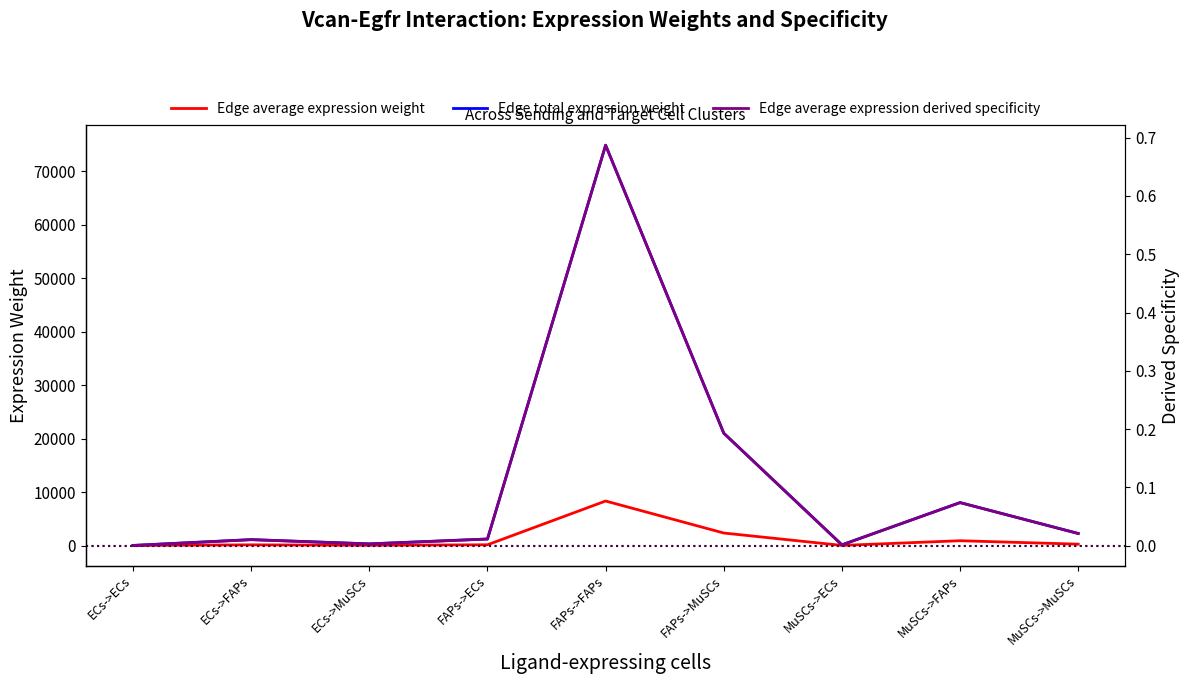

The value of Edge average expression weight at MuSCs->ECs is 4.6. True or false?

False